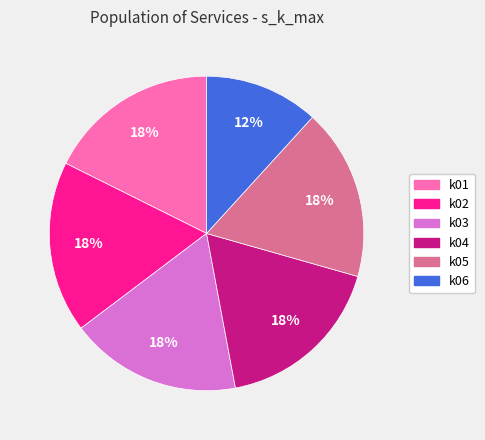

Does any single category account for the majority?

No